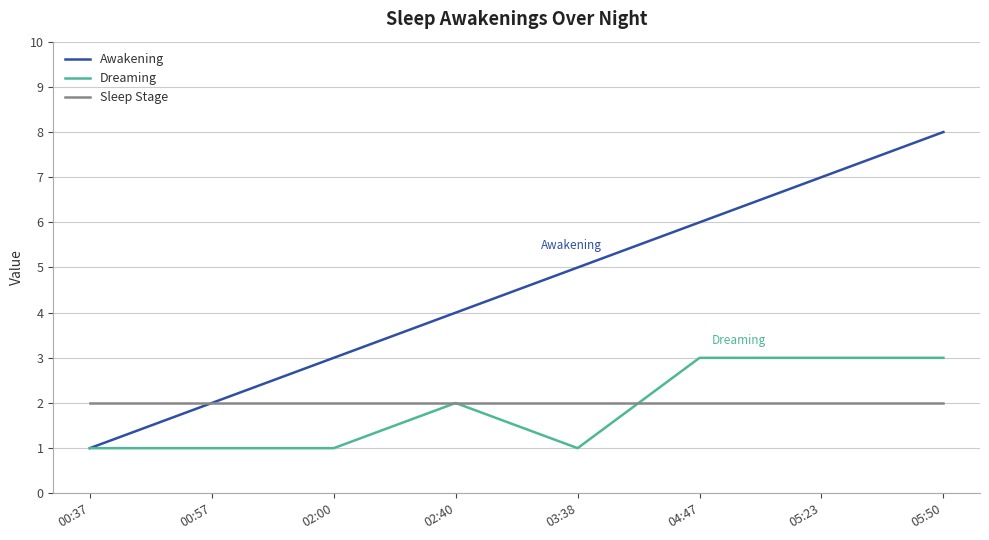

At which category is the sum across all series the highest?

05:50